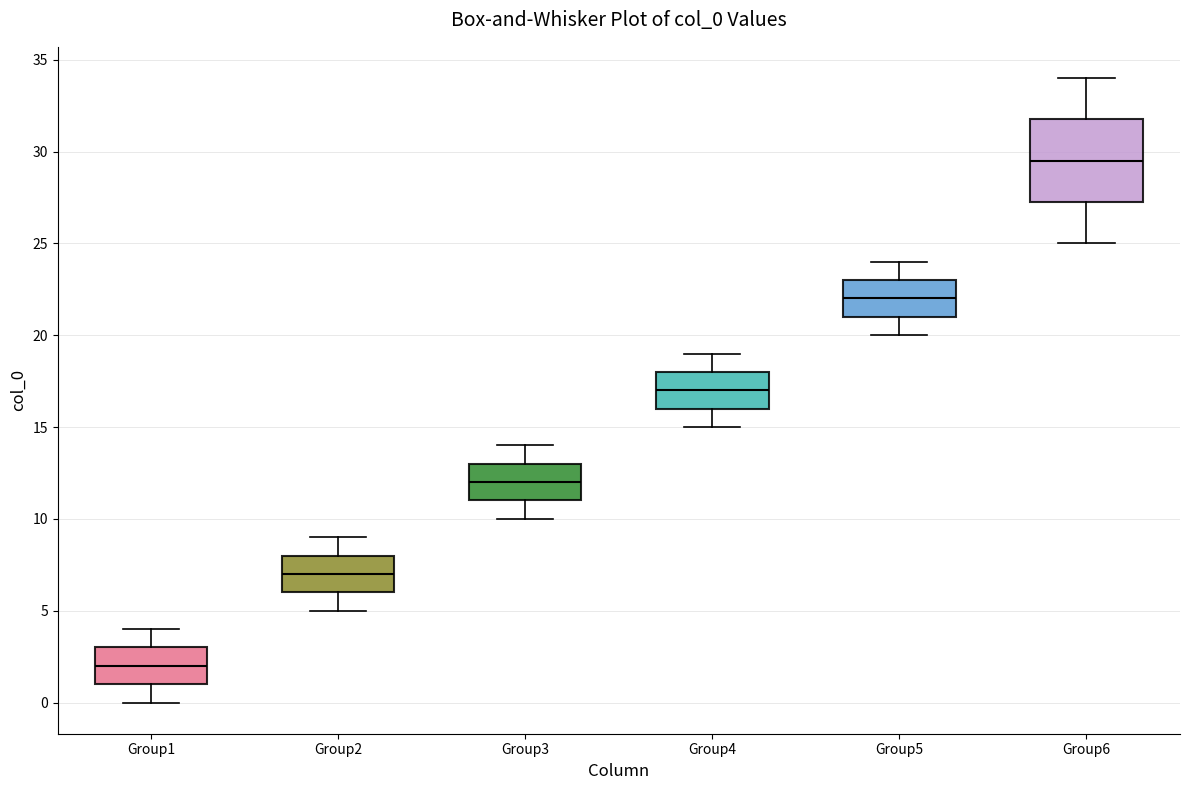

Which box's median line is the highest?

Group6